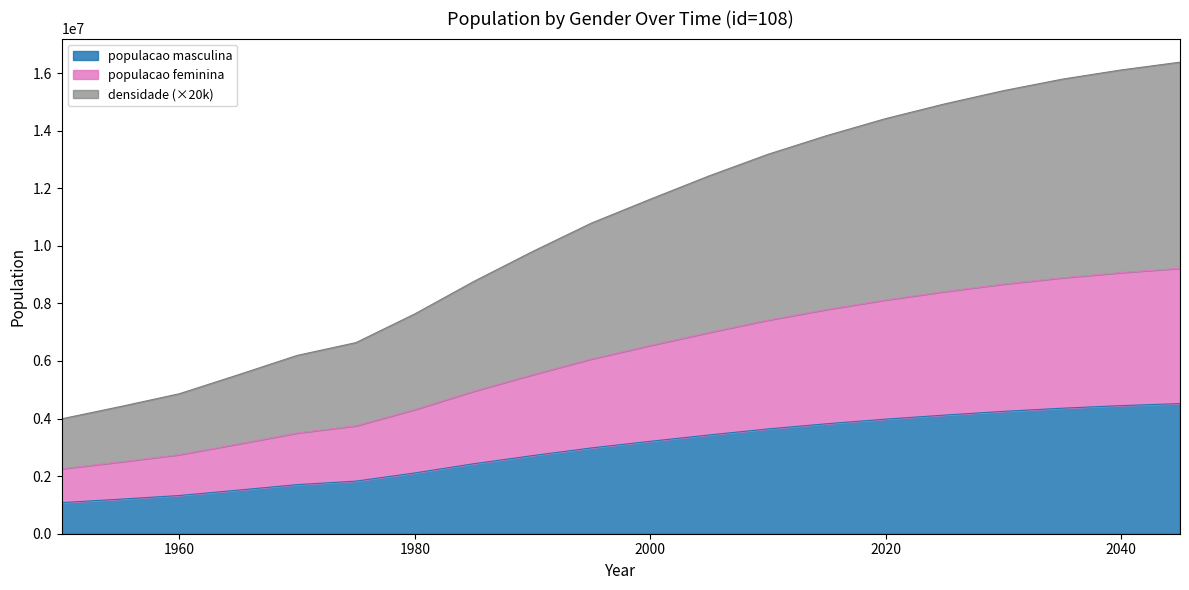

What is the maximum value for populacao masculina?

4520000